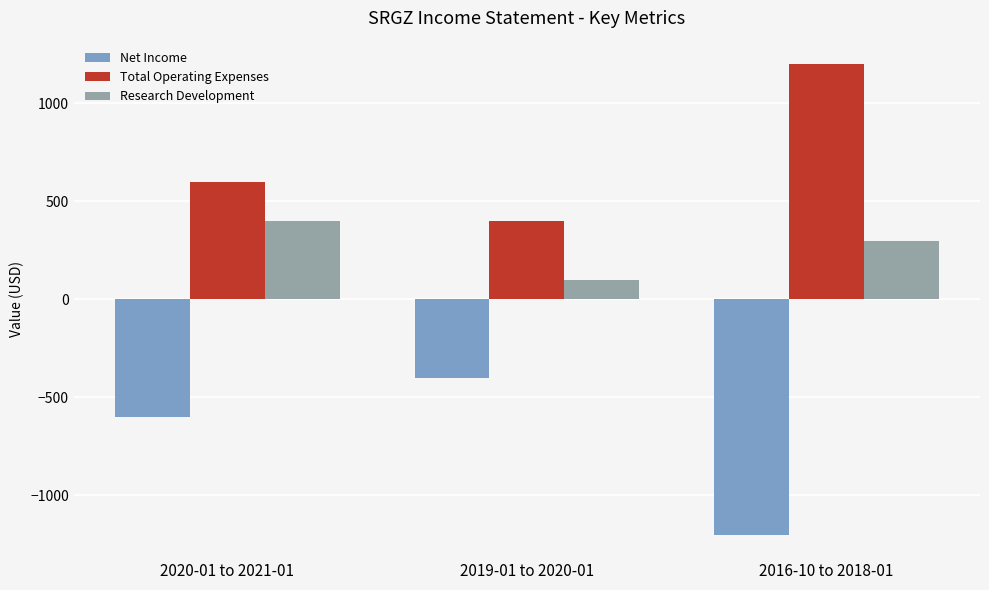

How many bars are there in total?

9